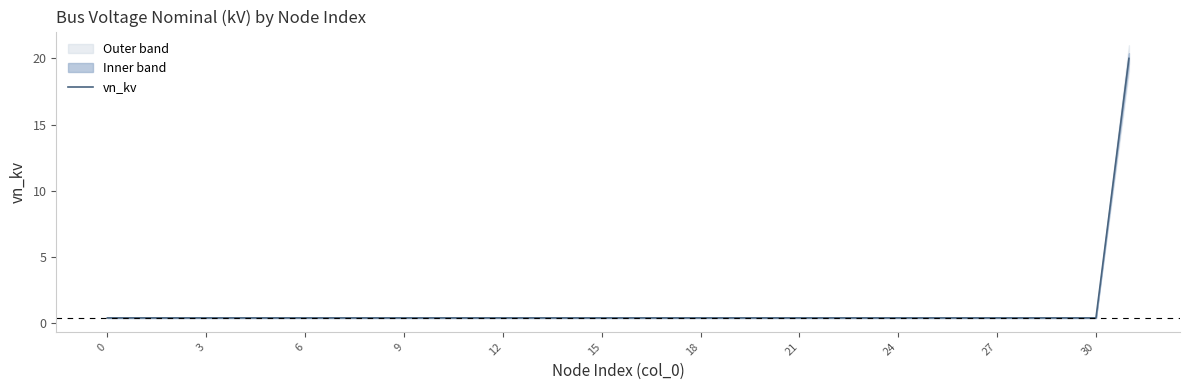

True or false: the data shows 0.4 at 21.

True